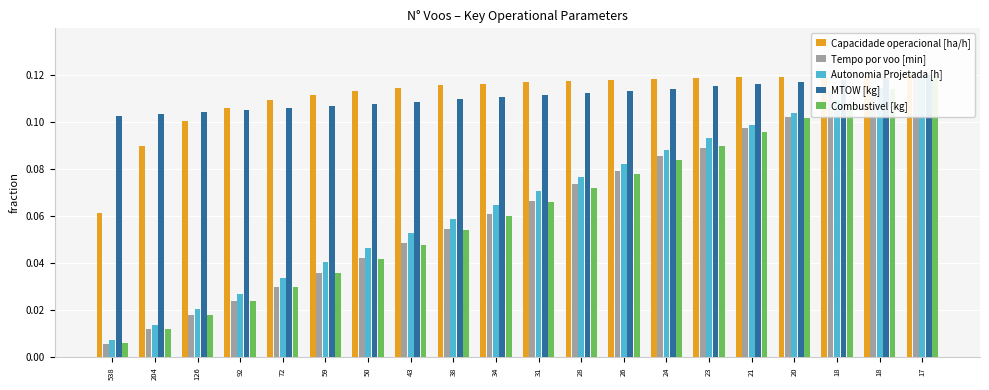

Count the number of categories in the chart.

20